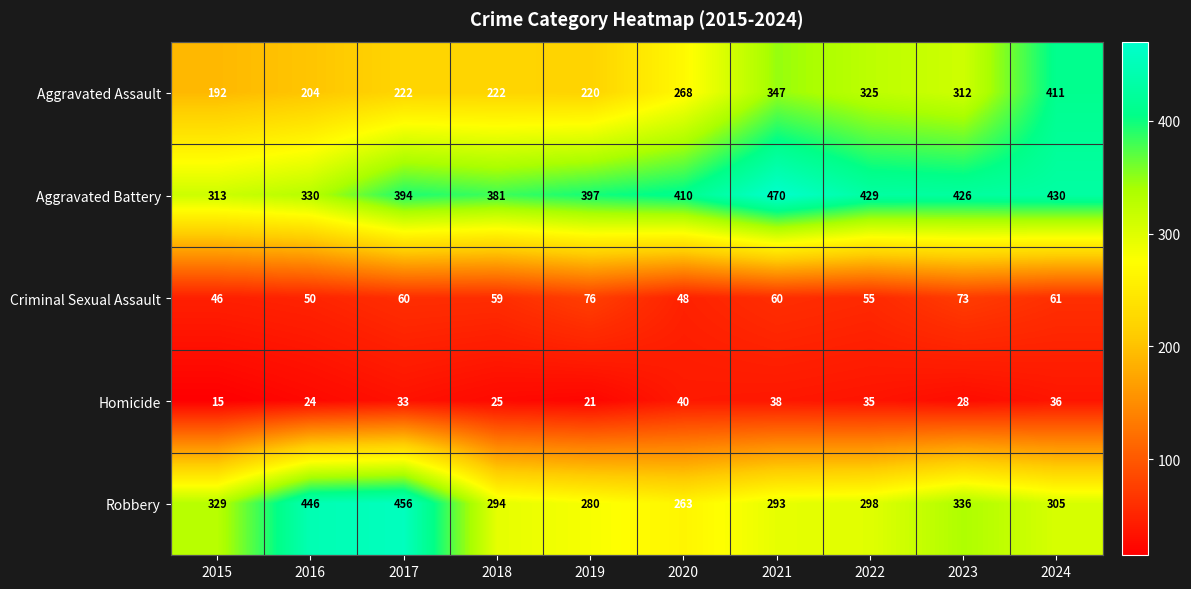

What value does the Robbery series have at 2017?

456